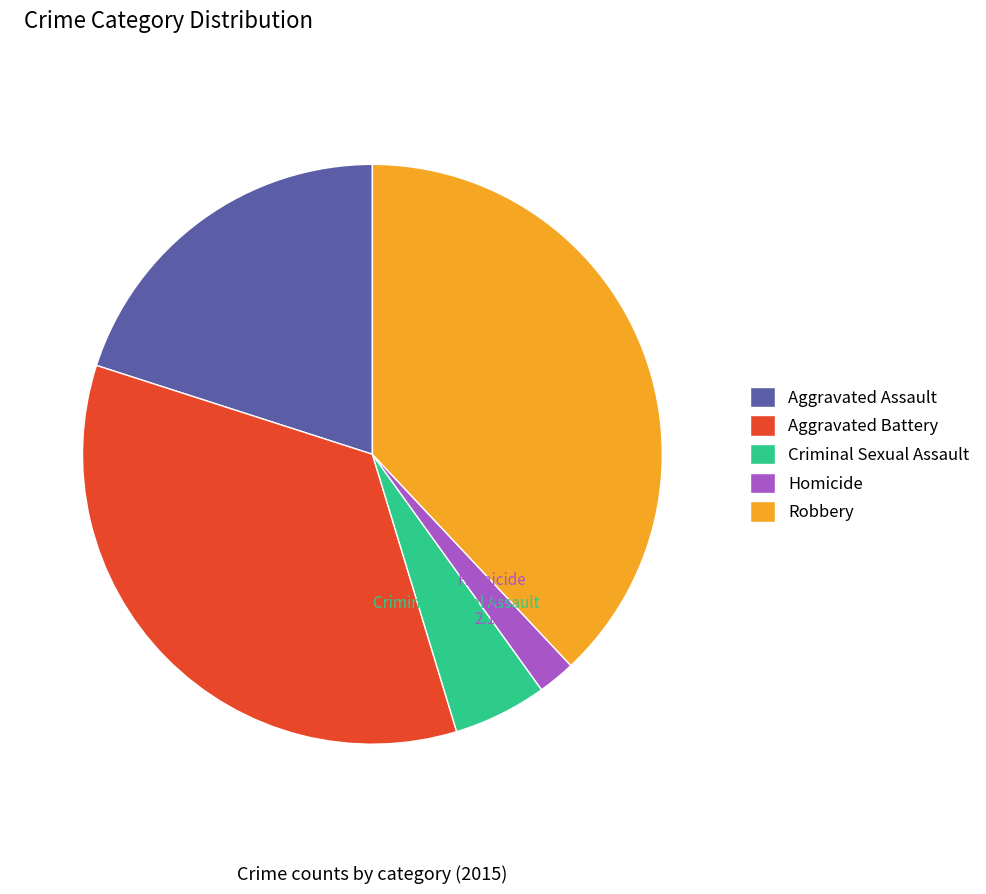

To the nearest percent, what portion does Robbery represent?

38%